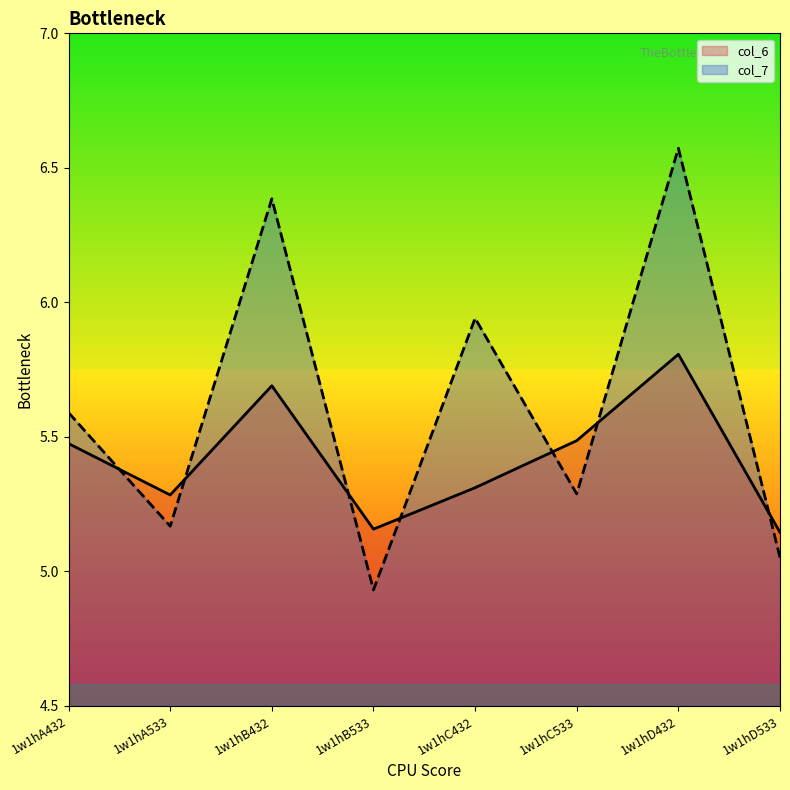

Reading right to left, extract all data points from this chart.

col_6: 5.1	5.8	5.5	5.3	5.2	5.7	5.3	5.5
col_7: 5.1	6.6	5.3	5.9	4.9	6.4	5.2	5.6